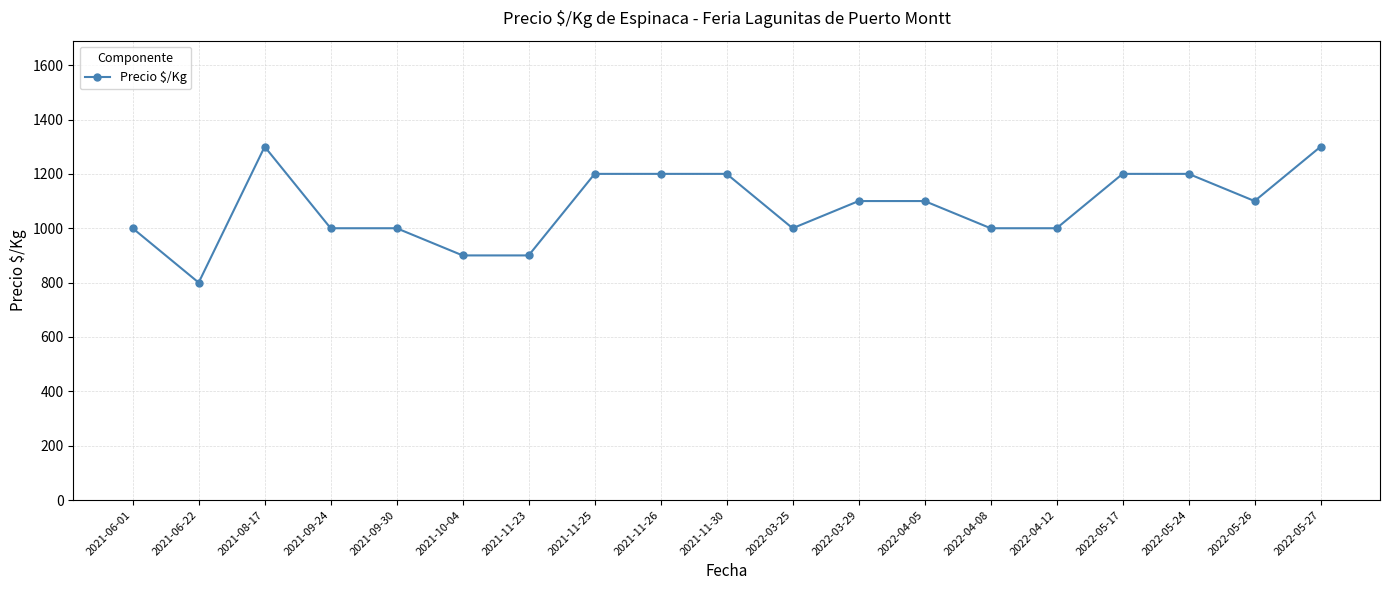

Approximately how many times larger is the value at 2021-11-30 compared to 2021-11-26?

1.0